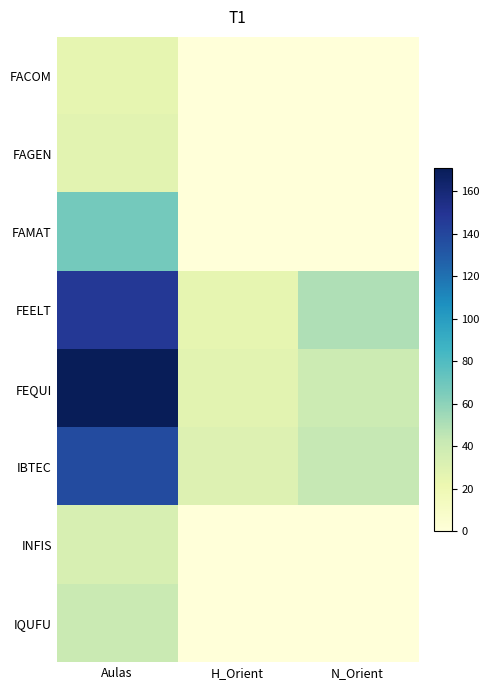

What is the total value across all series at H_Orient?

83.0